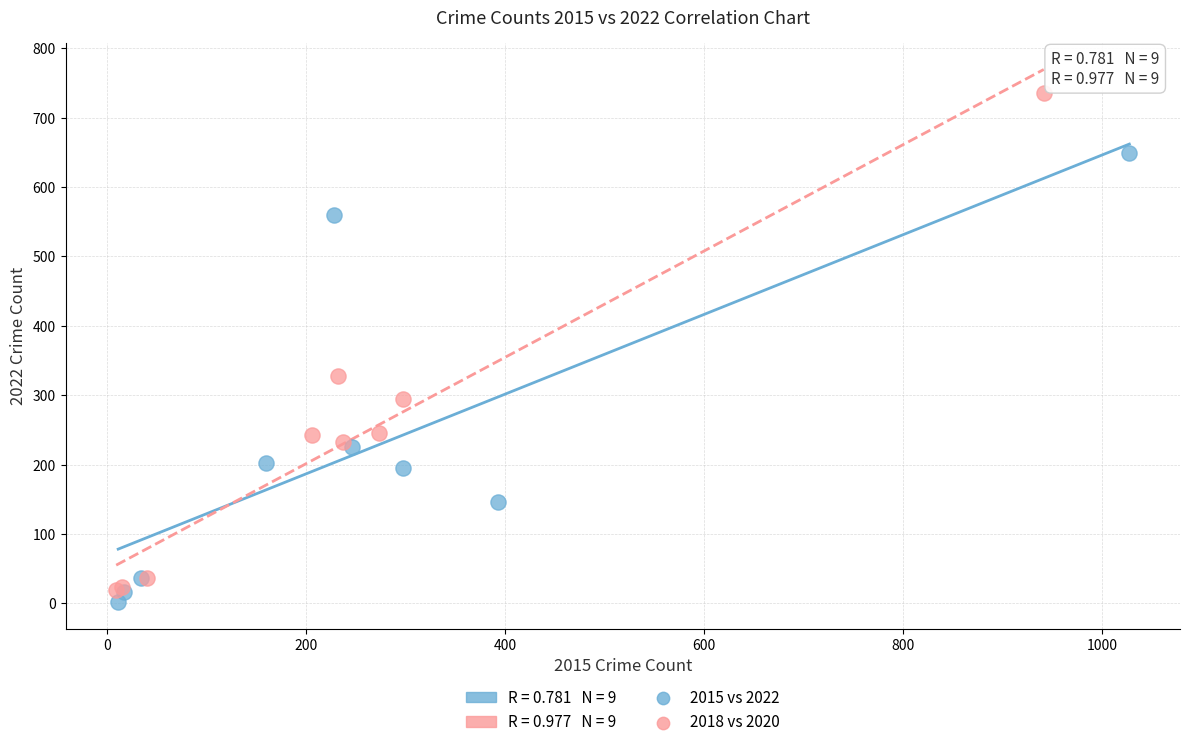

Which series has the largest Y range (max minus min)?

2018 vs 2020